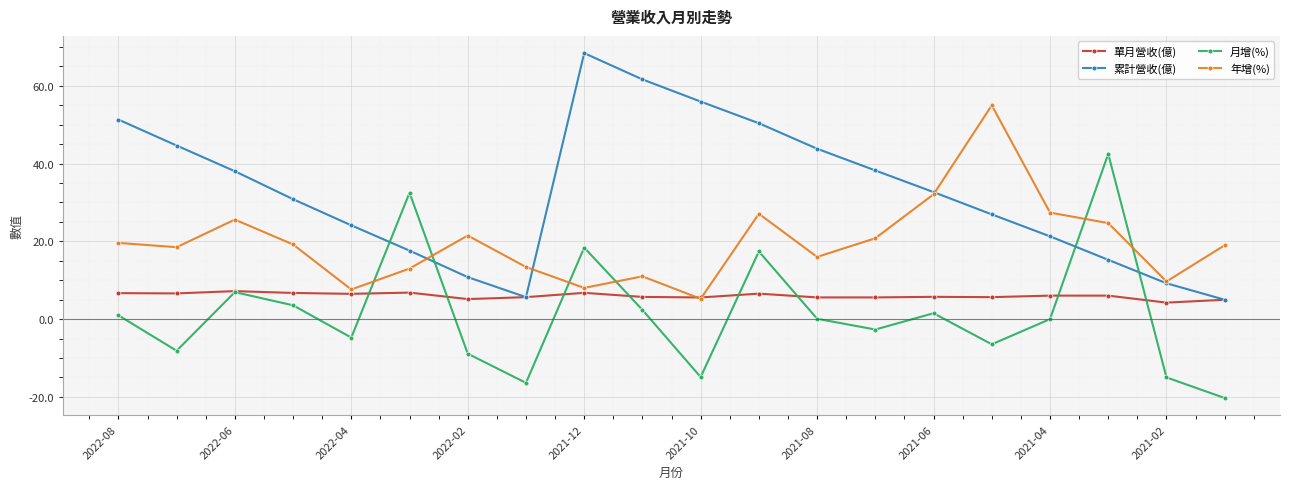

True or false: 月增(%) has more than 0 interior local peaks.

True